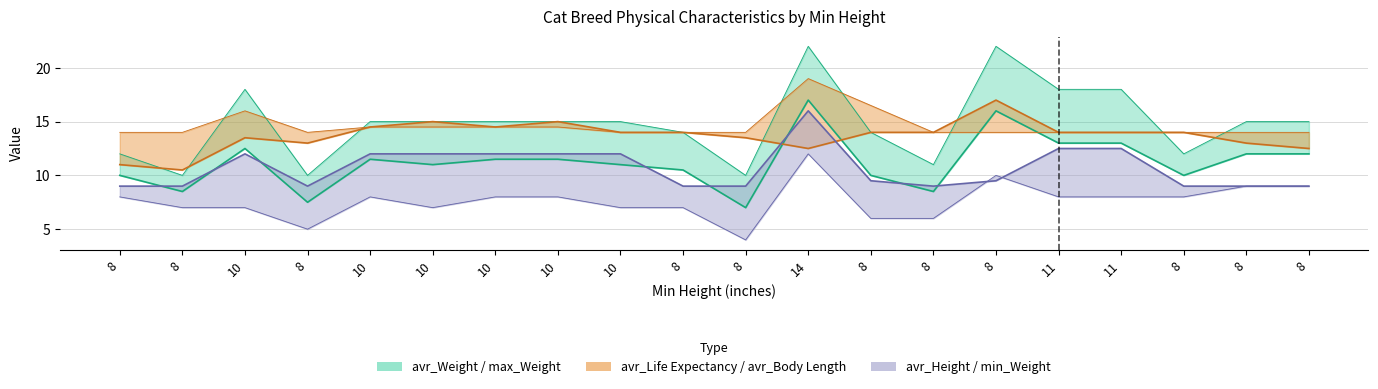

Is the value of min_Weight at 8 greater than the value of avr_Height at 10?

No